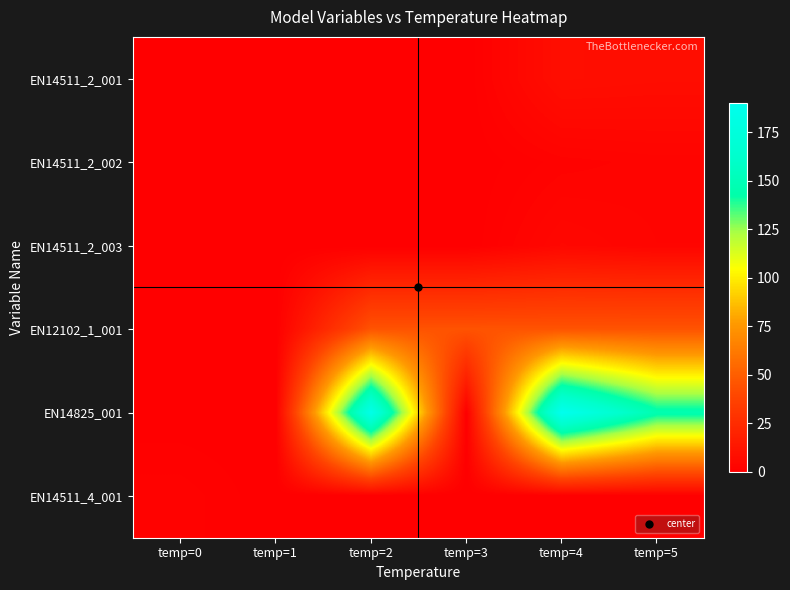

At which category is the sum across all series the highest?

temp=4